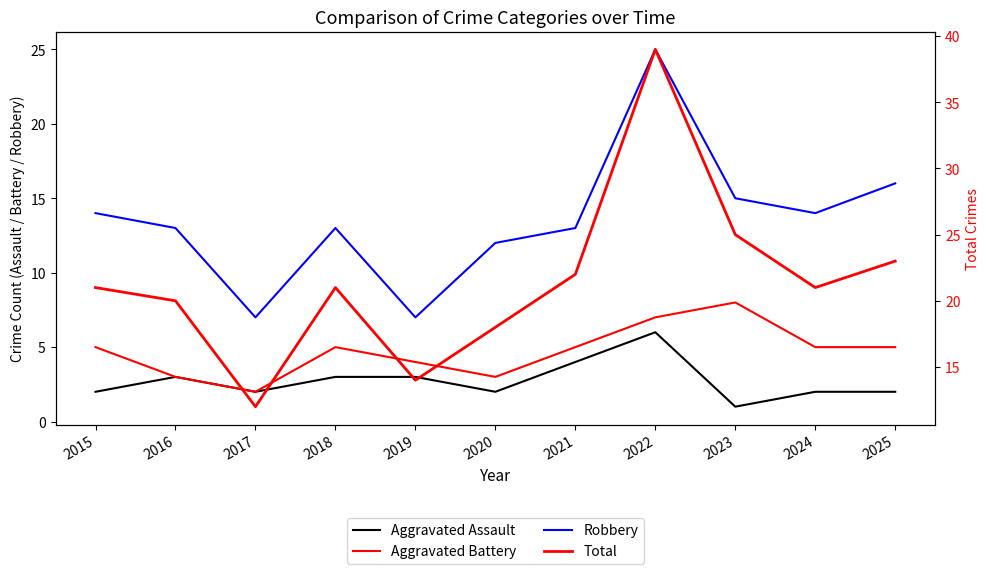

Is the value of Robbery at 2019 greater than the value of Aggravated Assault at 2017?

Yes